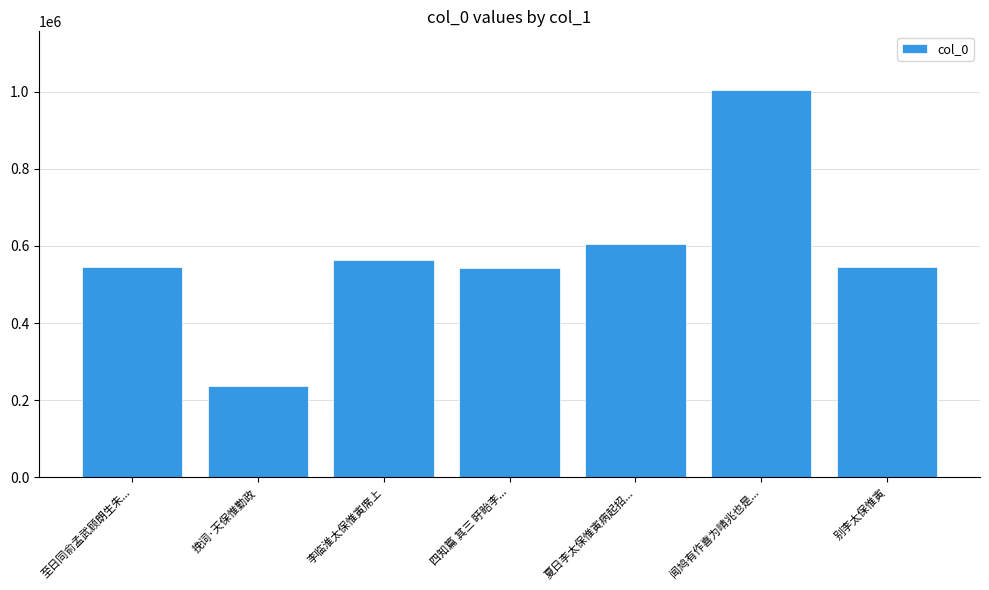

What is the average value?

577919